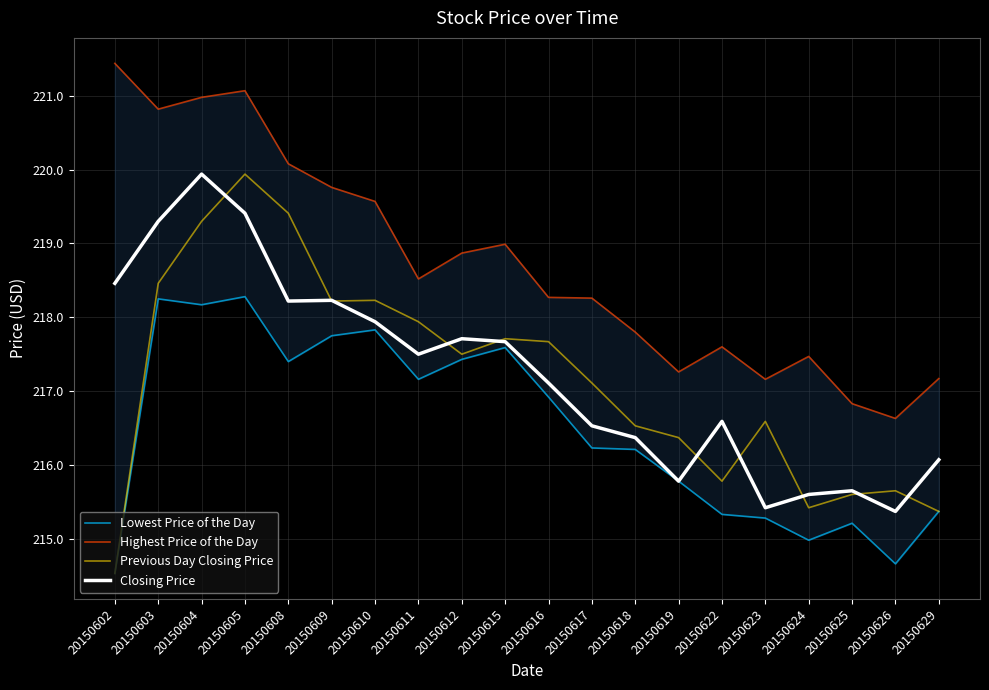

Which series has the widest spread of values?

Previous Day Closing Price